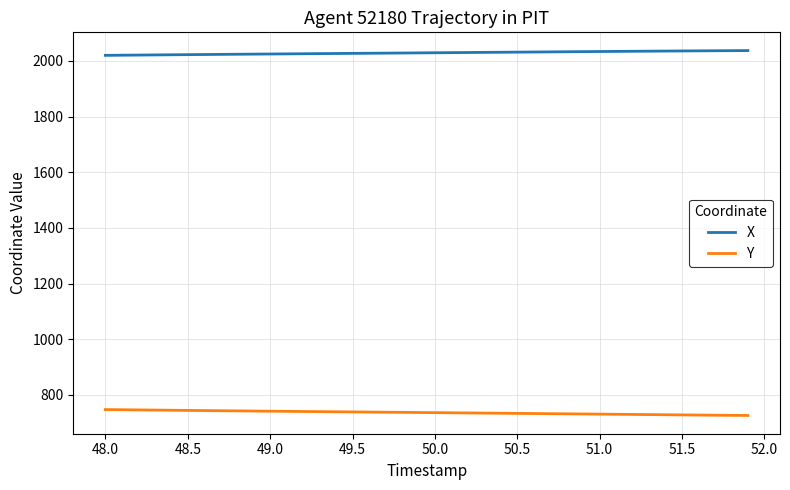

Which series has the largest total across all categories?

X